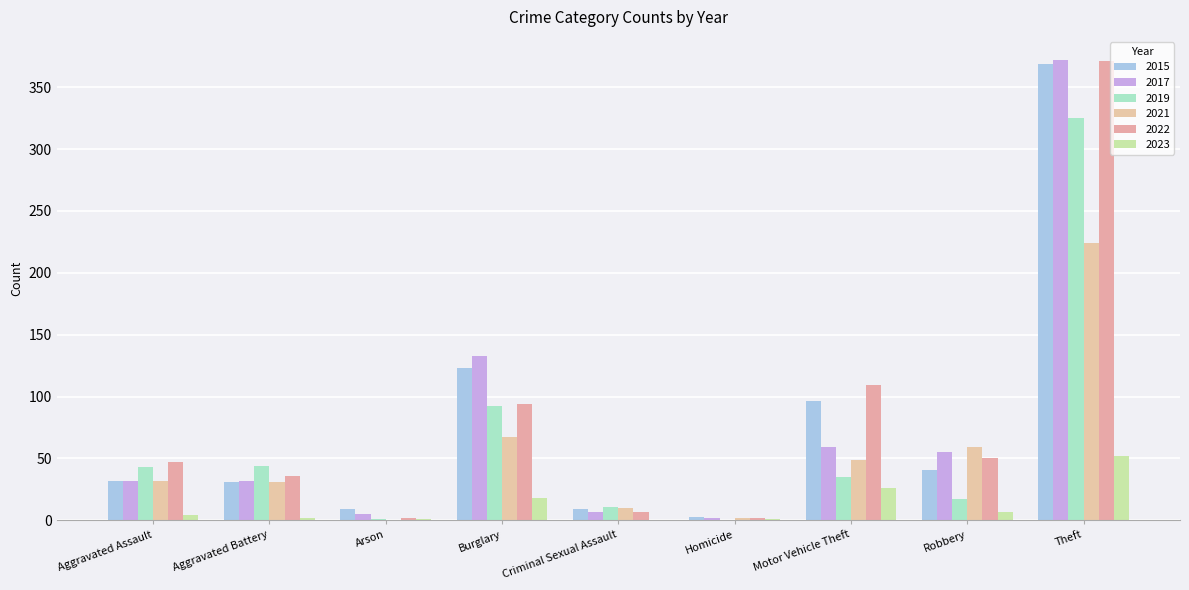

How many series are shown in this chart?

6